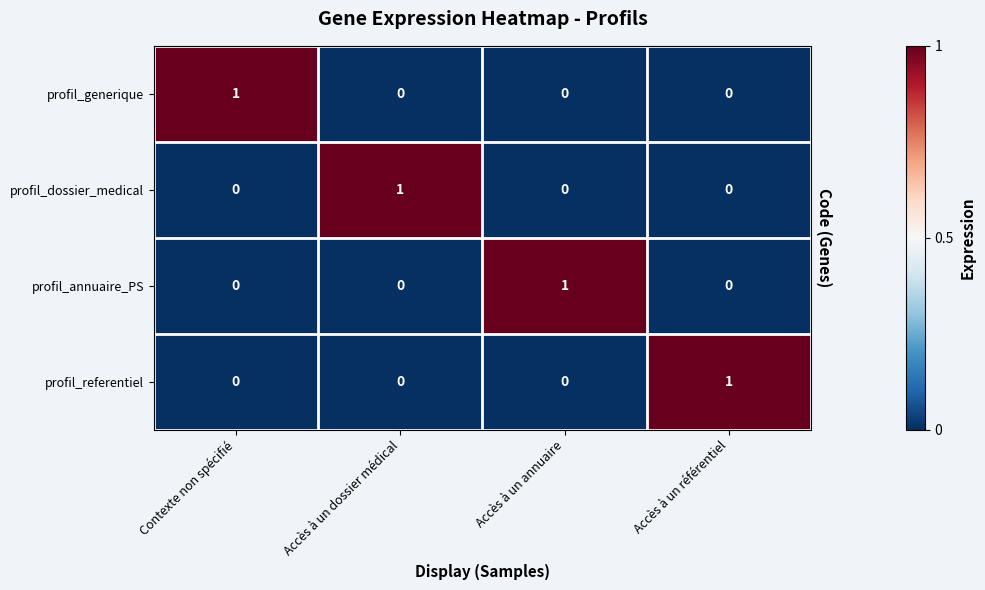

The profil_annuaire_PS series shows 0 at Accès à un référentiel. True or false?

True